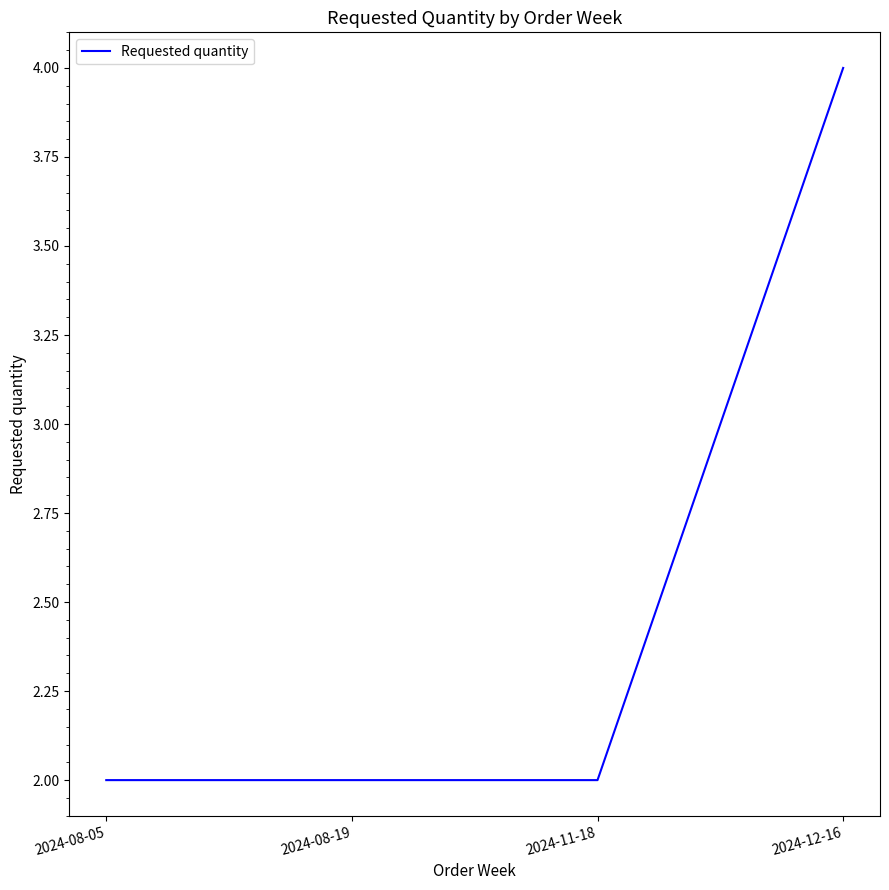

Which category has the highest value across all series?

2024-12-16